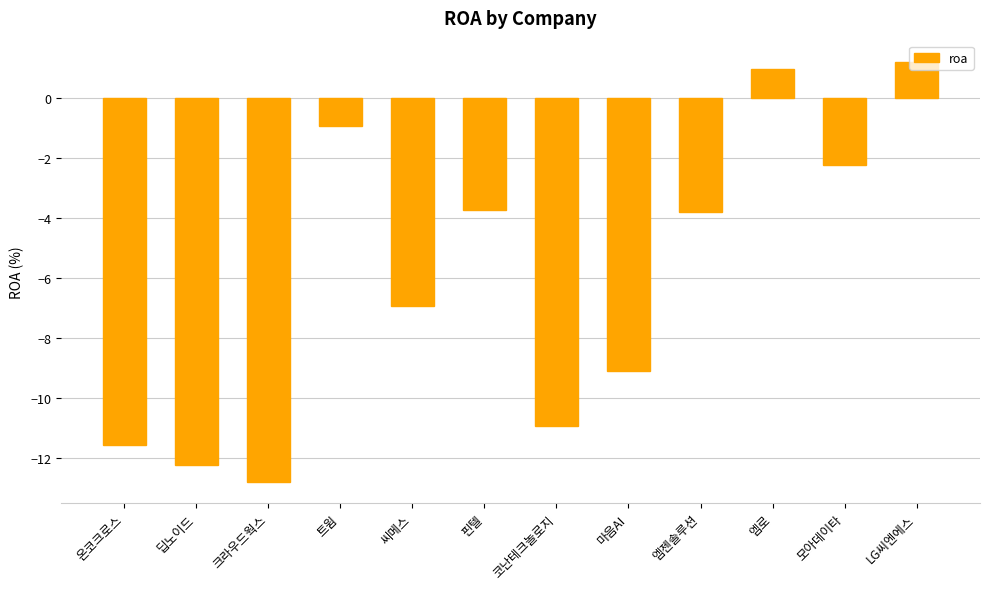

Which has a higher value, LG씨엔에스 or 온코크로스?

LG씨엔에스